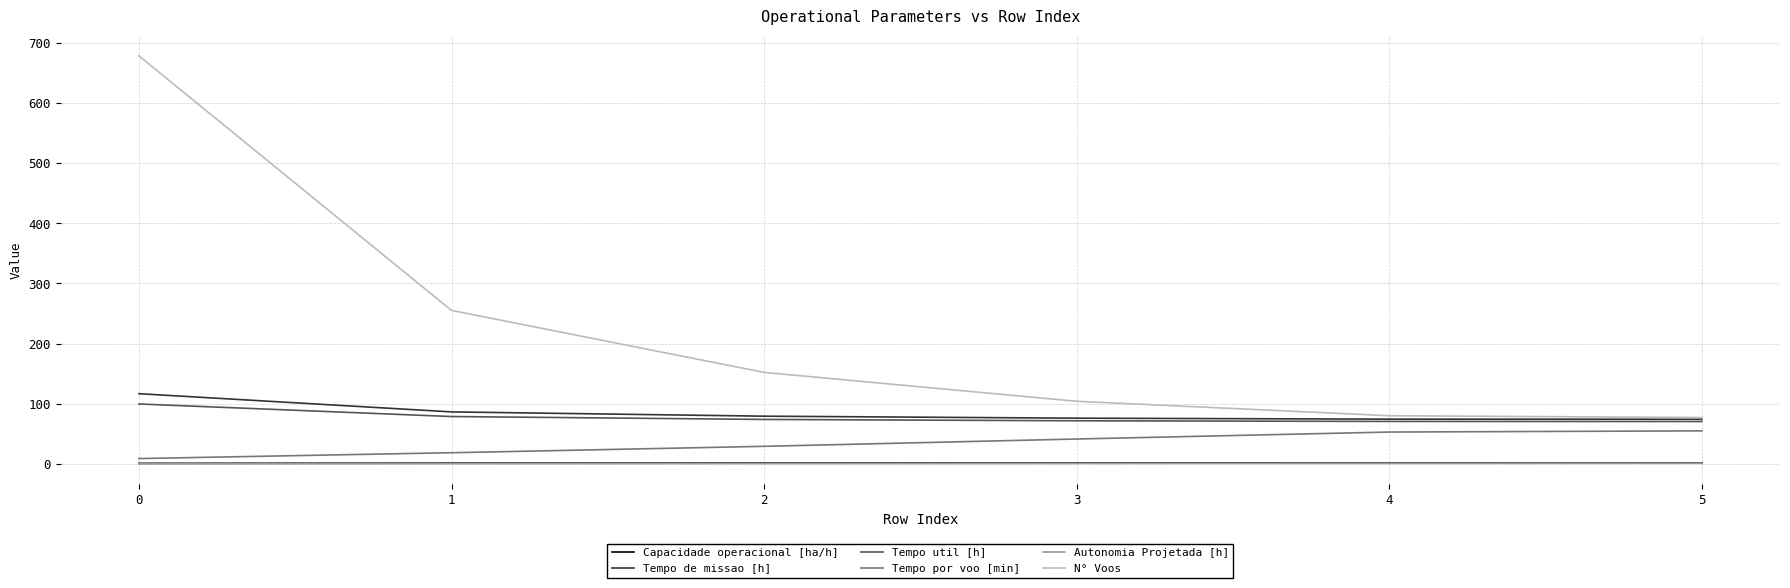

What is the difference between the highest and lowest values at 2?

151.5